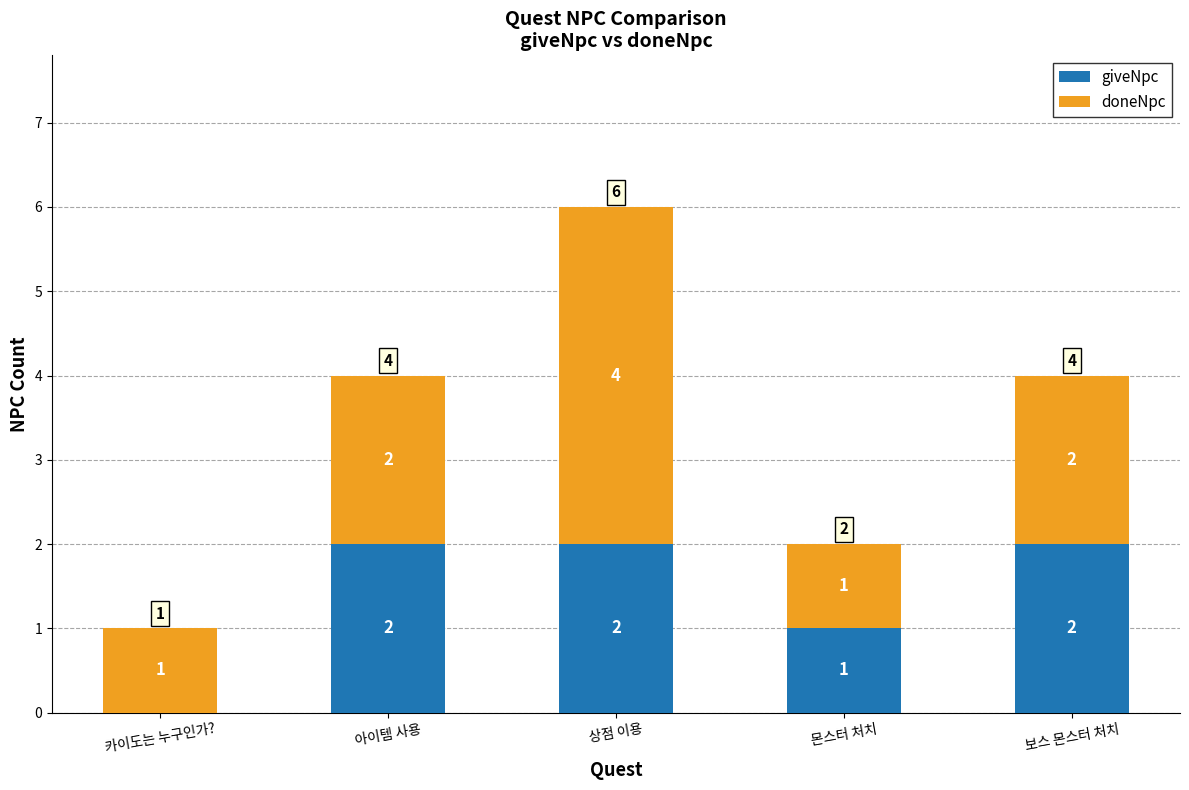

What is the sum of all giveNpc values?

7